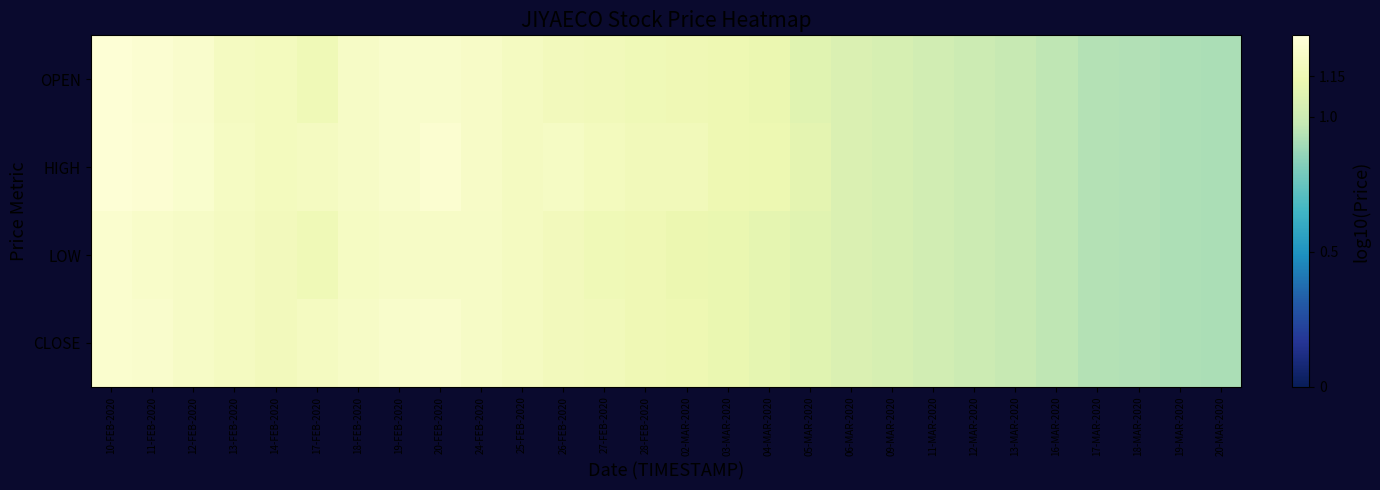

Reading right to left, transcribe all the data shown in this chart.

OPEN: 20-MAR-2020=0.9	19-MAR-2020=0.9	18-MAR-2020=0.9	17-MAR-2020=0.9	16-MAR-2020=1.0	13-MAR-2020=1.0	12-MAR-2020=1.0	11-MAR-2020=1.0	09-MAR-2020=1.0	06-MAR-2020=1.1	05-MAR-2020=1.1	04-MAR-2020=1.1	03-MAR-2020=1.1	02-MAR-2020=1.2	28-FEB-2020=1.2	27-FEB-2020=1.2	26-FEB-2020=1.2	25-FEB-2020=1.2	24-FEB-2020=1.2	20-FEB-2020=1.2	19-FEB-2020=1.2	18-FEB-2020=1.2	17-FEB-2020=1.2	14-FEB-2020=1.2	13-FEB-2020=1.2	12-FEB-2020=1.2	11-FEB-2020=1.3	10-FEB-2020=1.3
HIGH: 20-MAR-2020=0.9	19-MAR-2020=0.9	18-MAR-2020=0.9	17-MAR-2020=0.9	16-MAR-2020=1.0	13-MAR-2020=1.0	12-MAR-2020=1.0	11-MAR-2020=1.0	09-MAR-2020=1.0	06-MAR-2020=1.1	05-MAR-2020=1.1	04-MAR-2020=1.1	03-MAR-2020=1.1	02-MAR-2020=1.2	28-FEB-2020=1.2	27-FEB-2020=1.2	26-FEB-2020=1.2	25-FEB-2020=1.2	24-FEB-2020=1.2	20-FEB-2020=1.3	19-FEB-2020=1.2	18-FEB-2020=1.2	17-FEB-2020=1.2	14-FEB-2020=1.2	13-FEB-2020=1.2	12-FEB-2020=1.3	11-FEB-2020=1.3	10-FEB-2020=1.3
LOW: 20-MAR-2020=0.9	19-MAR-2020=0.9	18-MAR-2020=0.9	17-MAR-2020=0.9	16-MAR-2020=1.0	13-MAR-2020=1.0	12-MAR-2020=1.0	11-MAR-2020=1.0	09-MAR-2020=1.0	06-MAR-2020=1.1	05-MAR-2020=1.1	04-MAR-2020=1.1	03-MAR-2020=1.1	02-MAR-2020=1.1	28-FEB-2020=1.2	27-FEB-2020=1.2	26-FEB-2020=1.2	25-FEB-2020=1.2	24-FEB-2020=1.2	20-FEB-2020=1.2	19-FEB-2020=1.2	18-FEB-2020=1.2	17-FEB-2020=1.2	14-FEB-2020=1.2	13-FEB-2020=1.2	12-FEB-2020=1.2	11-FEB-2020=1.2	10-FEB-2020=1.3
CLOSE: 20-MAR-2020=0.9	19-MAR-2020=0.9	18-MAR-2020=0.9	17-MAR-2020=0.9	16-MAR-2020=1.0	13-MAR-2020=1.0	12-MAR-2020=1.0	11-MAR-2020=1.0	09-MAR-2020=1.0	06-MAR-2020=1.1	05-MAR-2020=1.1	04-MAR-2020=1.1	03-MAR-2020=1.1	02-MAR-2020=1.1	28-FEB-2020=1.2	27-FEB-2020=1.2	26-FEB-2020=1.2	25-FEB-2020=1.2	24-FEB-2020=1.2	20-FEB-2020=1.2	19-FEB-2020=1.2	18-FEB-2020=1.2	17-FEB-2020=1.2	14-FEB-2020=1.2	13-FEB-2020=1.2	12-FEB-2020=1.2	11-FEB-2020=1.2	10-FEB-2020=1.3